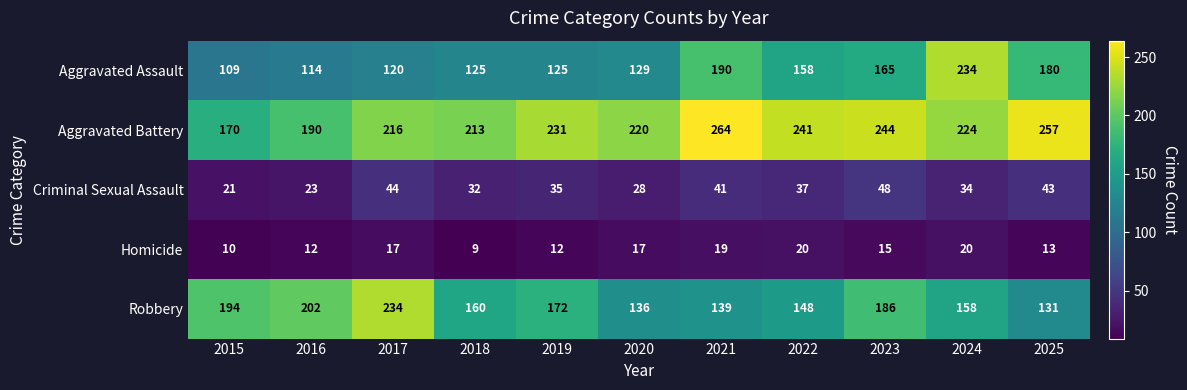

What is the approximate value of Aggravated Battery at 2015, to the nearest 10?

170